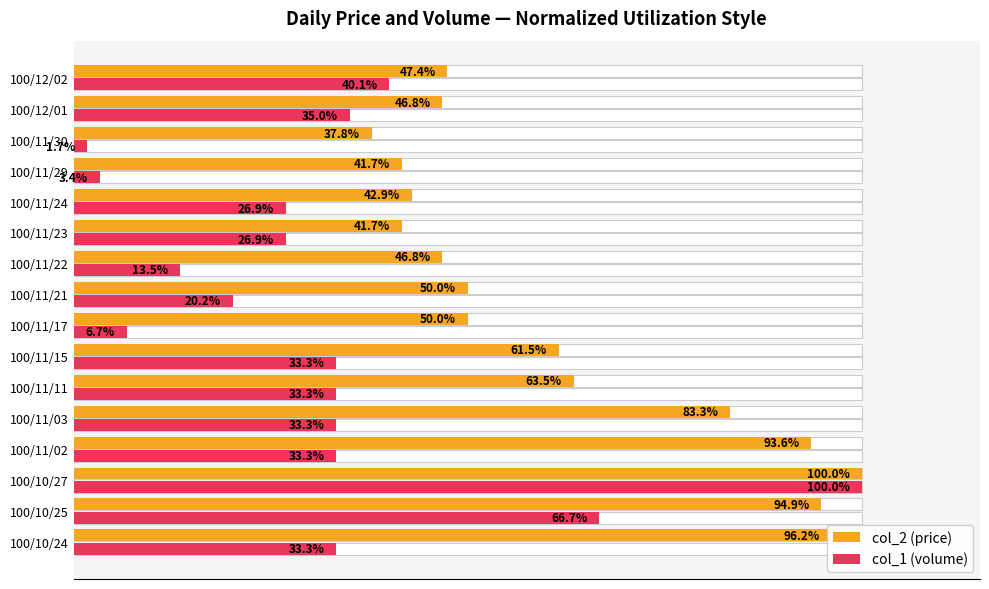

What is the smallest value displayed?

1.7